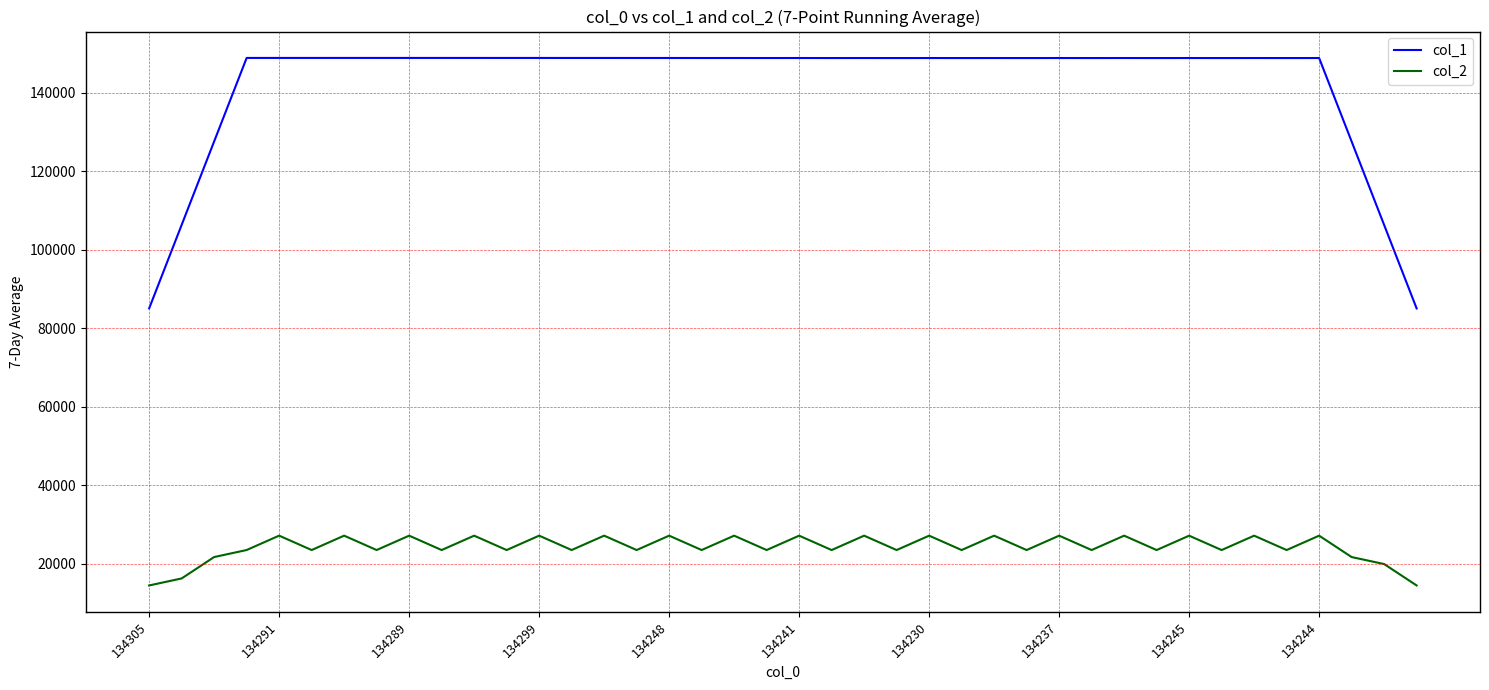

Which series has the largest range (max minus min)?

col_1